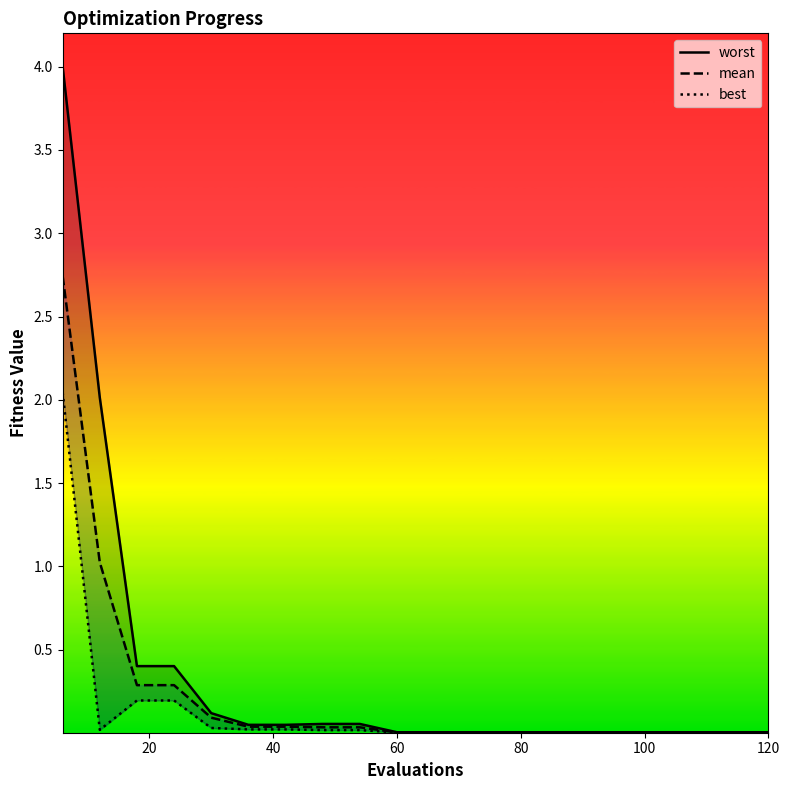

The worst series shows 0.0 at 100. True or false?

False